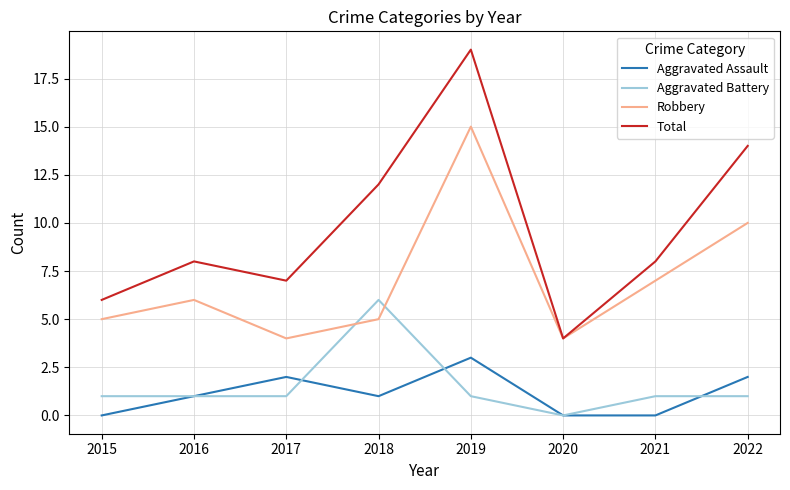

Is it true that Aggravated Assault equals 1 at 2016?

True